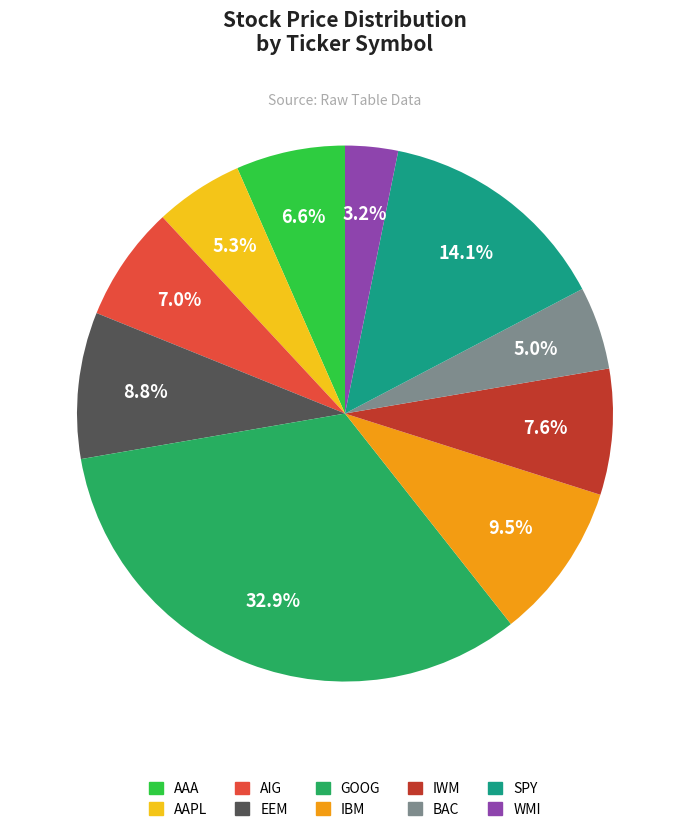

How many slices are in this pie chart?

10